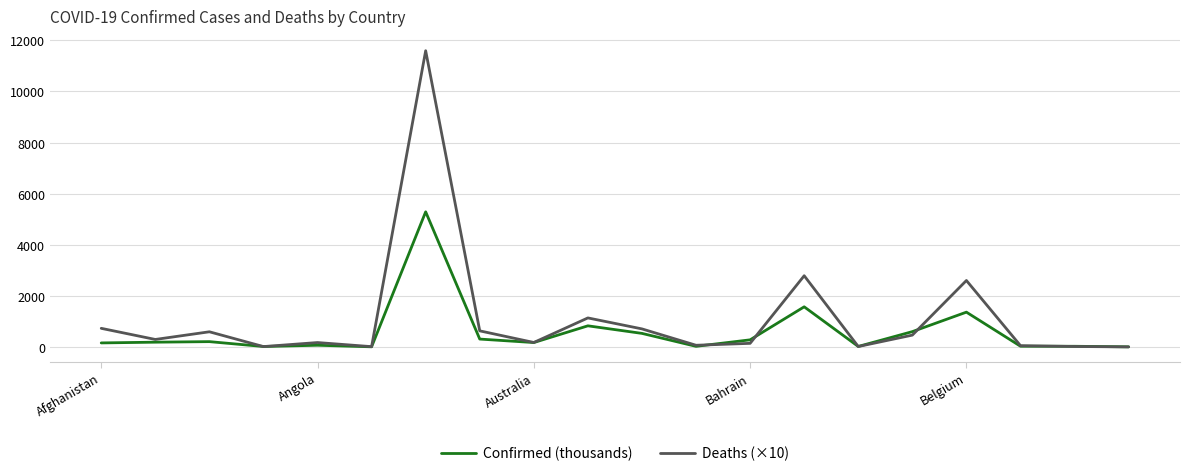

Which series has the widest spread of values?

Deaths (×10)